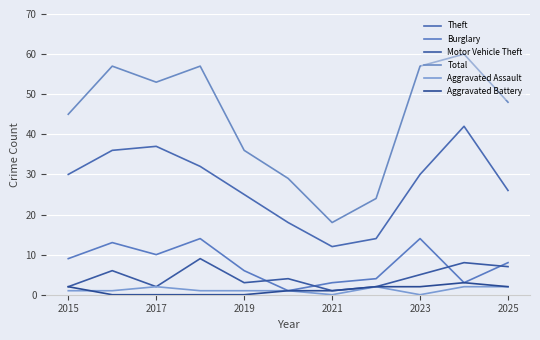

What is the average value of the Motor Vehicle Theft series?

4